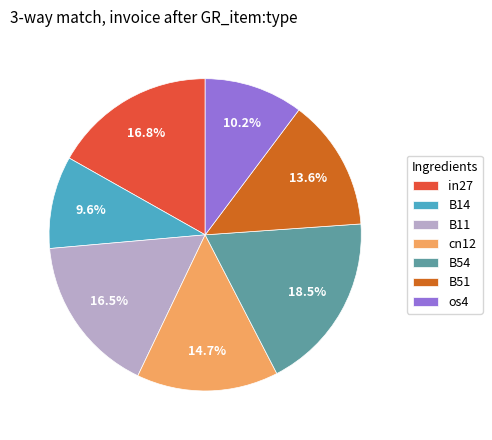

Which has a higher value, cn12 or B14?

cn12